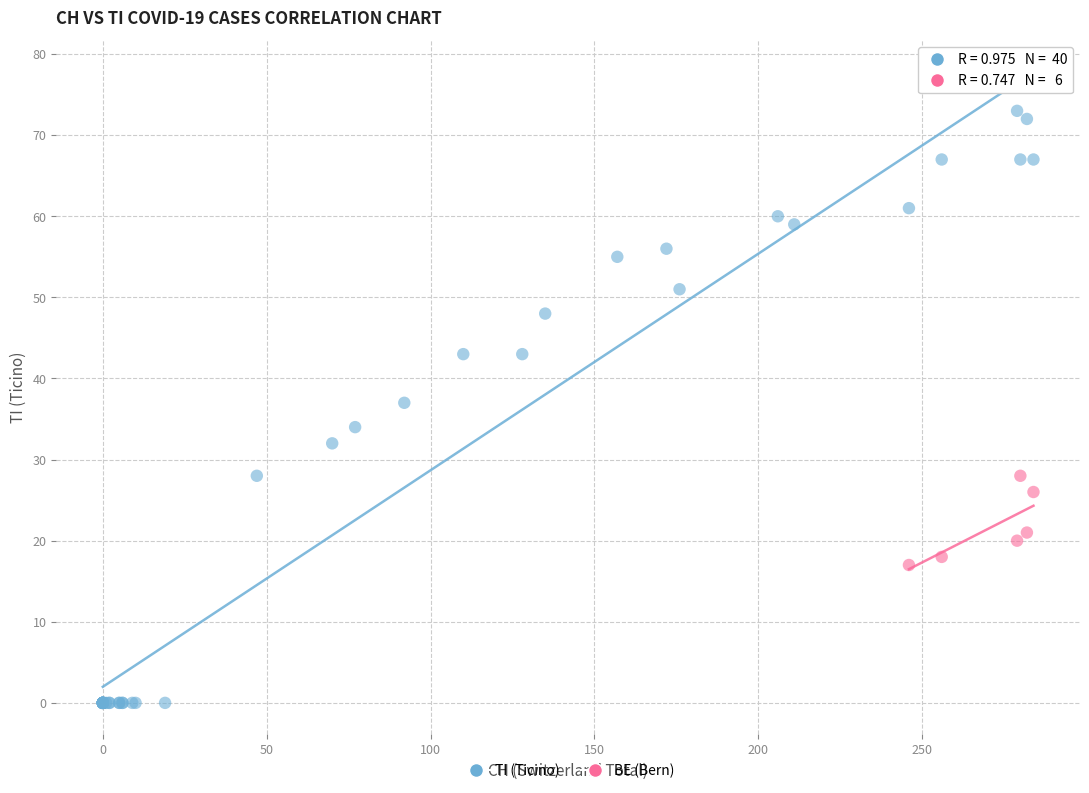

Which series reaches the minimum Y coordinate?

TI (Ticino)